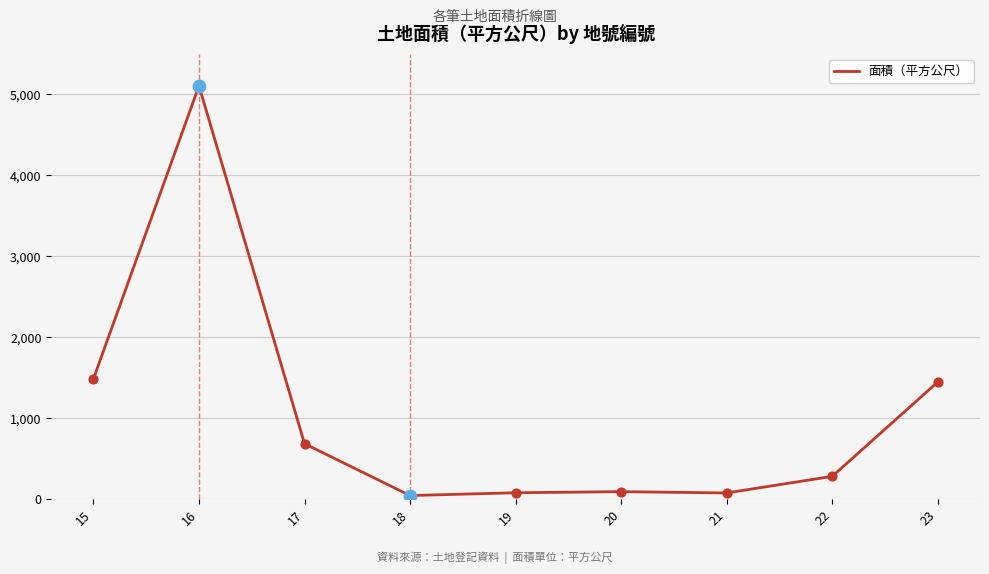

What is the difference between the maximum and minimum values?

5060.0